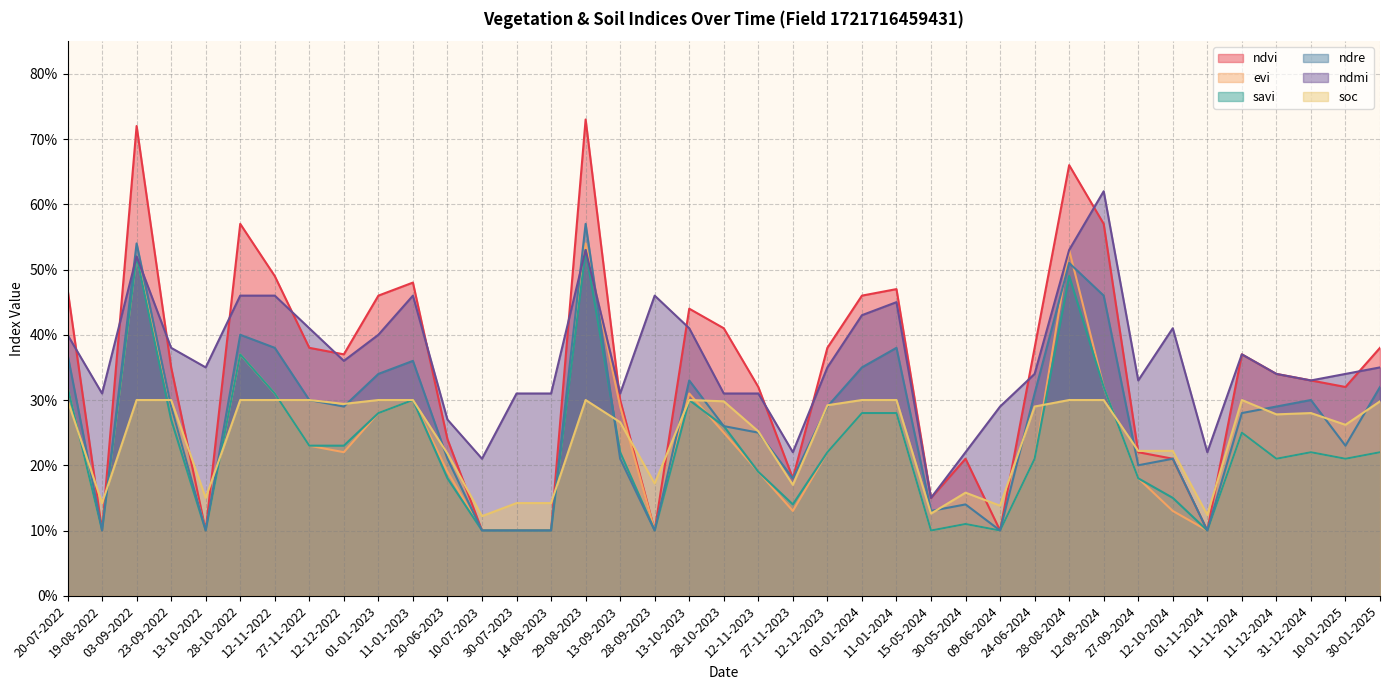

Which label corresponds to the largest value in the chart?

29-08-2023